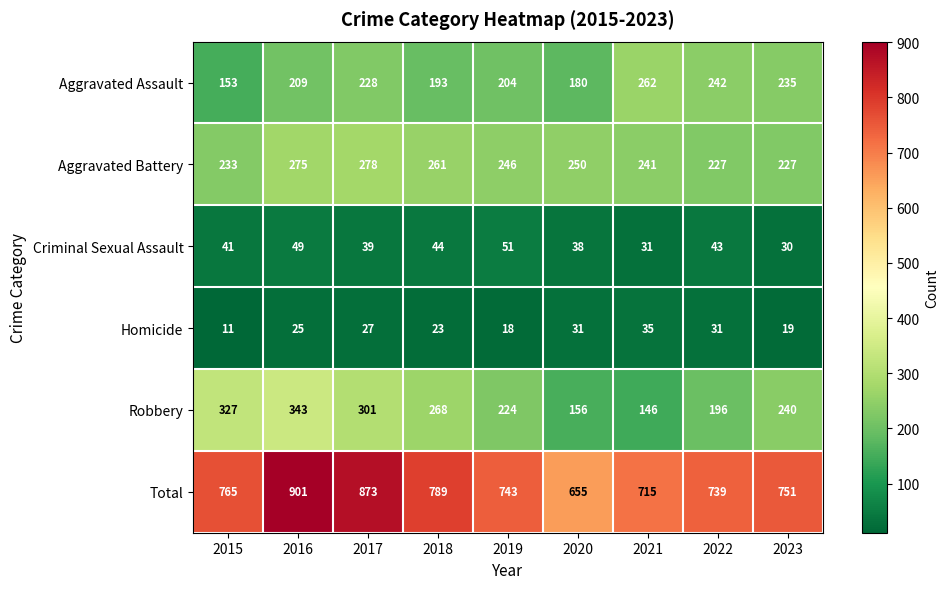

What is the difference between the highest and lowest values at 2017?

846